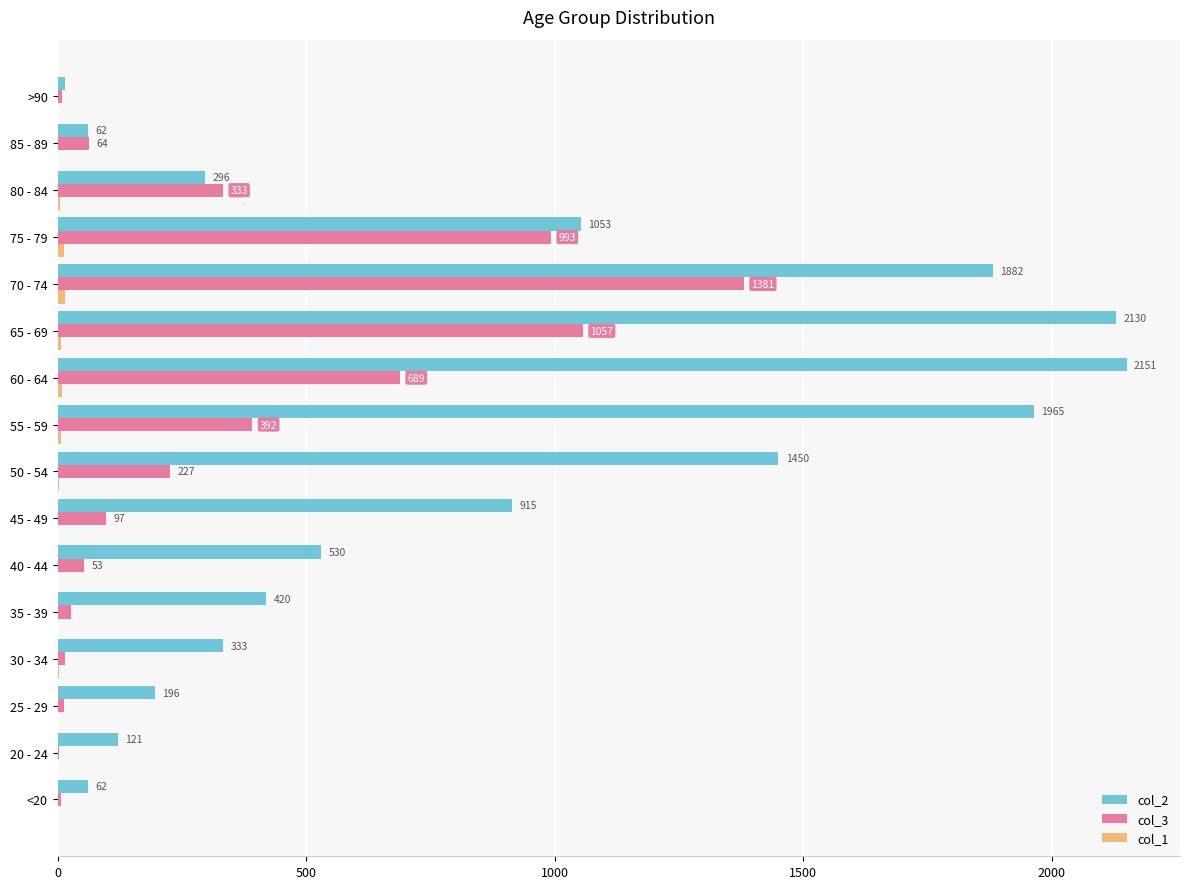

What value does the col_3 series have at 70 - 74, to the nearest 10?

1380